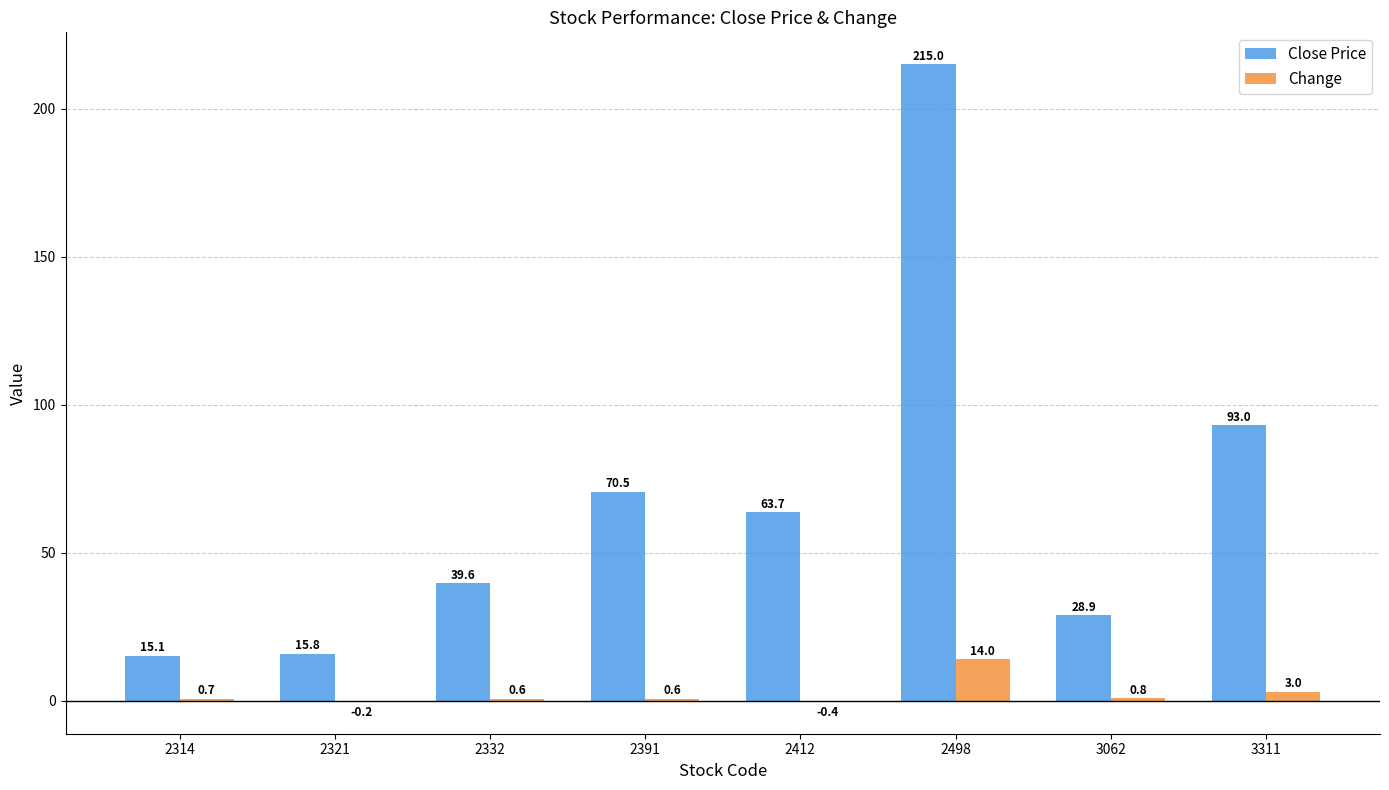

Does the chart contain stacked bars?

No